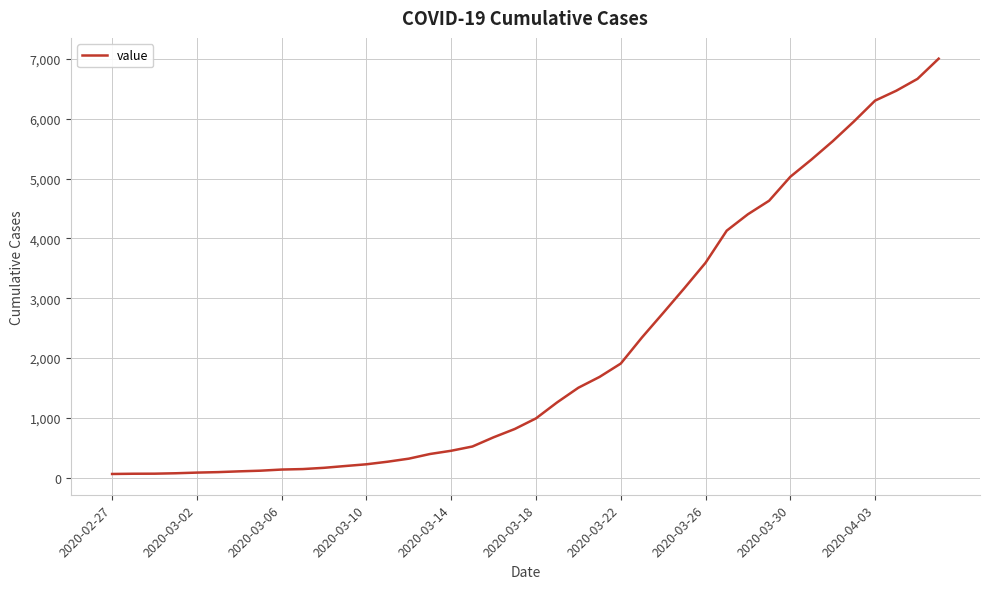

What is the greatest value displayed?

7004